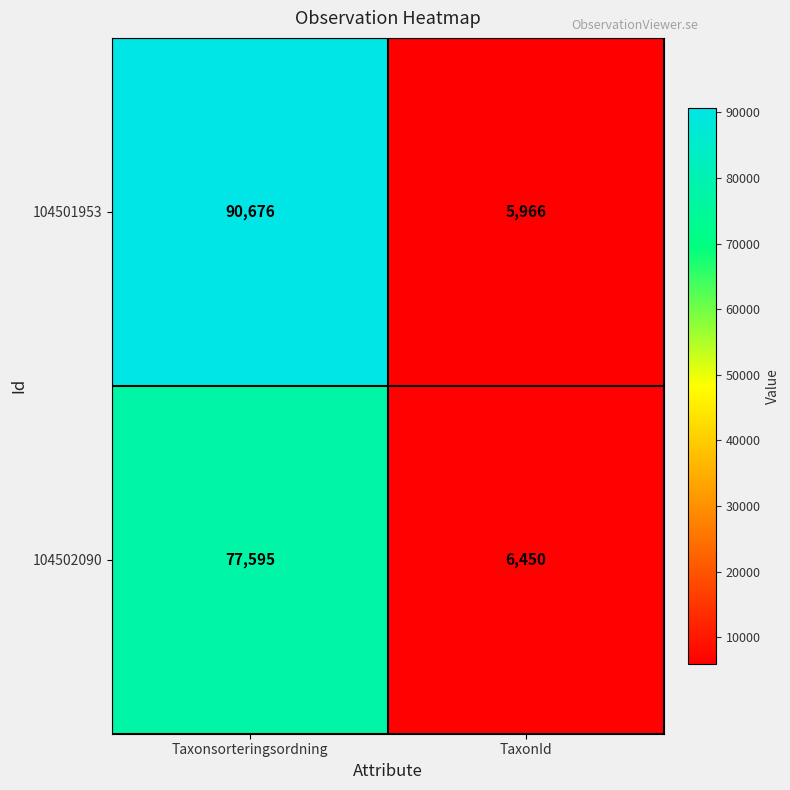

What is the difference between the 104501953 values at Taxonsorteringsordning and TaxonId?

84710